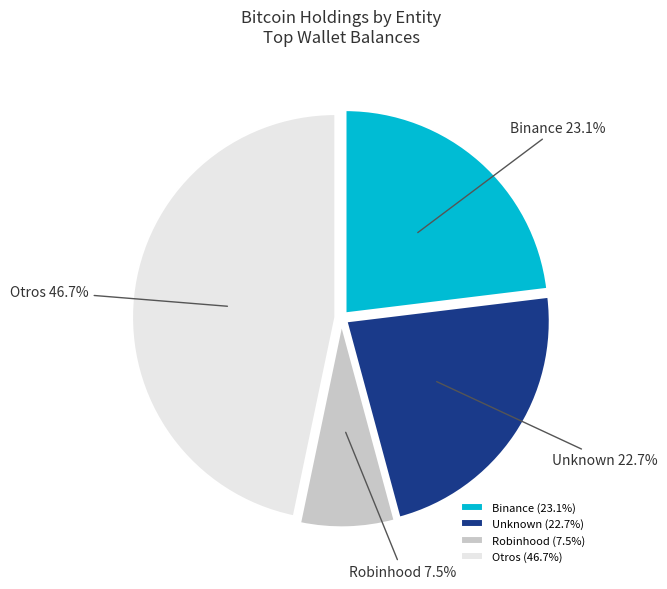

What is the ratio of the value at Unknown to the value at Otros?

0.5